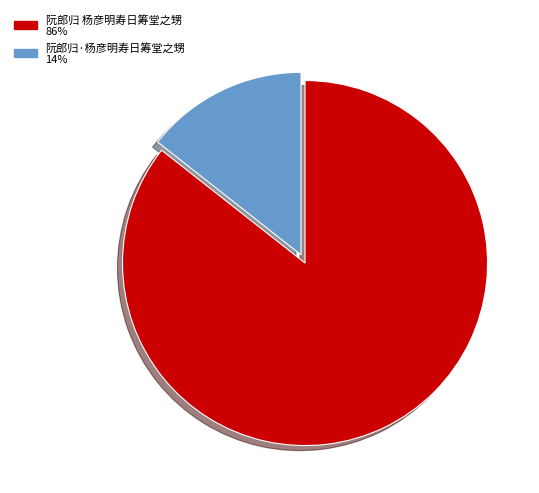

Rank the categories by value from lowest to highest.

阮郎归·杨彦明寿日筹堂之甥, 阮郎归 杨彦明寿日筹堂之甥